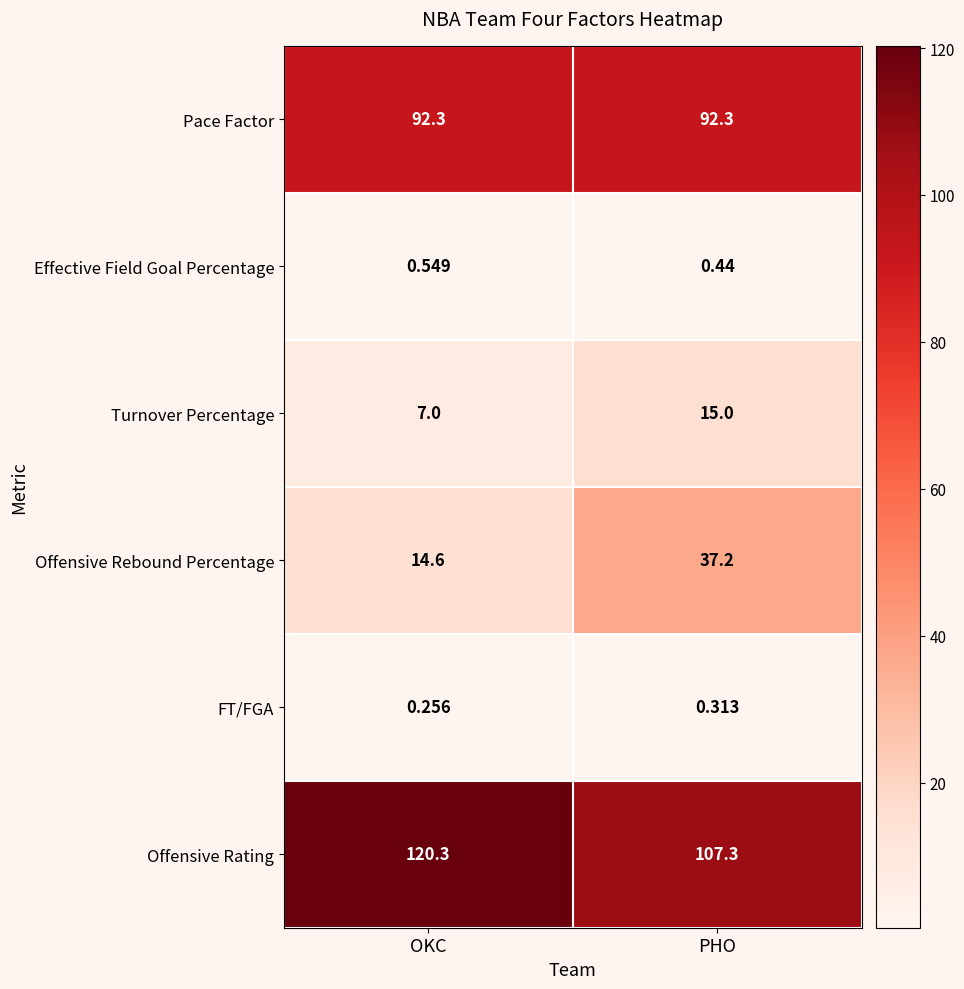

Where is Offensive Rating nearest to the value 113?

PHO